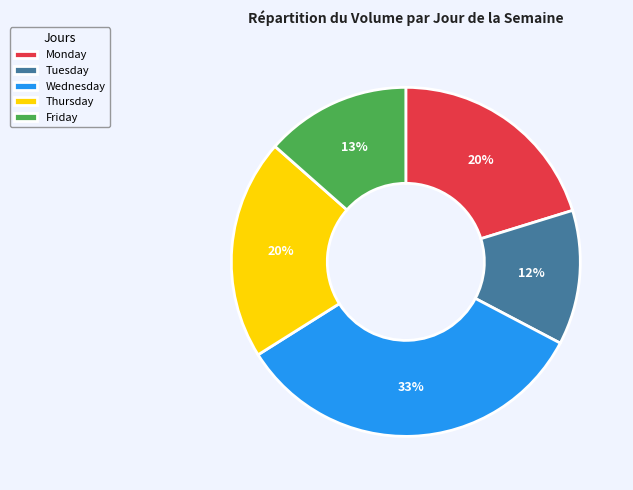

Is there any slice that represents more than half of the pie?

No